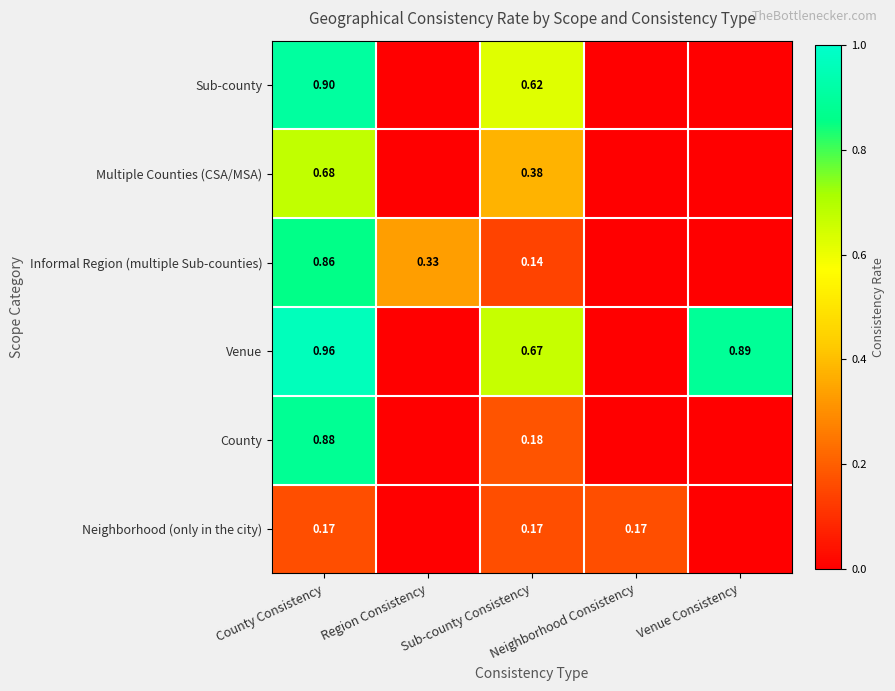

What is the difference between the highest and lowest values at Region Consistency?

0.3